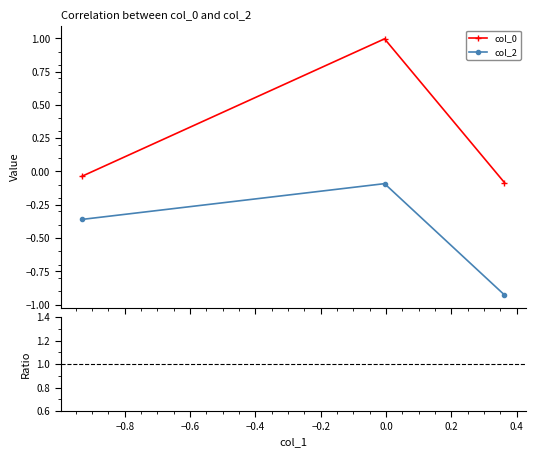

What is the sum of all col_2 values?

-1.4